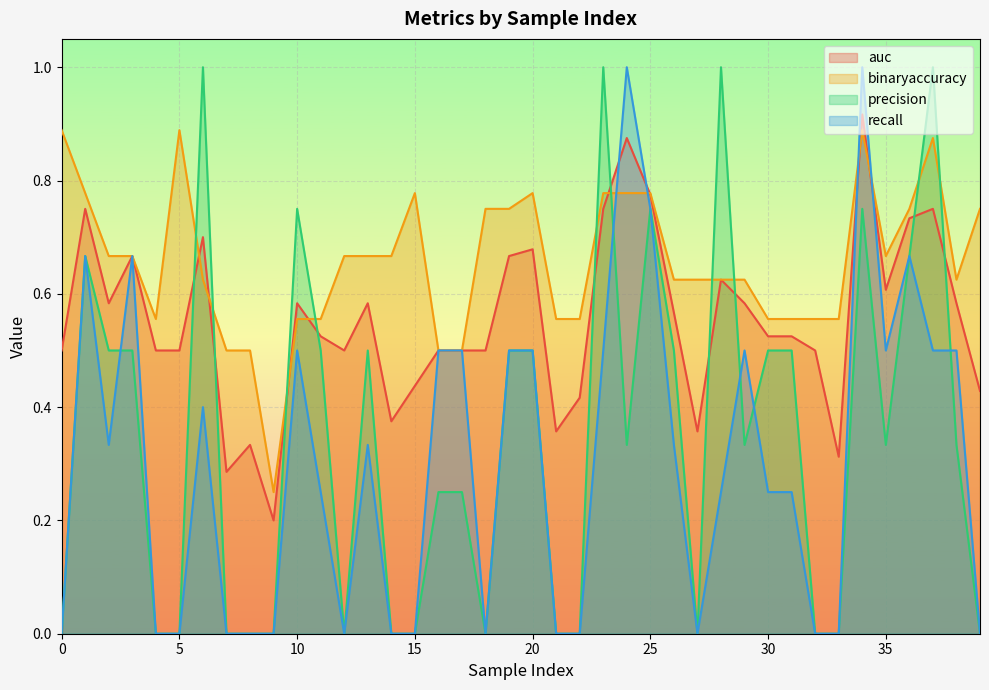

Reading left to right, extract all data points from this chart.

auc: 0.5	0.8	0.6	0.7	0.5	0.5	0.7	0.3	0.3	0.2	0.6	0.5	0.5	0.6	0.4	0.4	0.5	0.5	0.5	0.7	0.7	0.4	0.4	0.8	0.9	0.8	0.6	0.4	0.6	0.6	0.5	0.5	0.5	0.3	0.9	0.6	0.7	0.8	0.6	0.4
binaryaccuracy: 0.9	0.8	0.7	0.7	0.6	0.9	0.6	0.5	0.5	0.2	0.6	0.6	0.7	0.7	0.7	0.8	0.5	0.5	0.8	0.8	0.8	0.6	0.6	0.8	0.8	0.8	0.6	0.6	0.6	0.6	0.6	0.6	0.6	0.6	0.9	0.7	0.8	0.9	0.6	0.8
precision: 0.0	0.7	0.5	0.5	0.0	0.0	1.0	0.0	0.0	0.0	0.8	0.5	0.0	0.5	0.0	0.0	0.2	0.2	0.0	0.5	0.5	0.0	0.0	1.0	0.3	0.8	0.5	0.0	1.0	0.3	0.5	0.5	0.0	0.0	0.8	0.3	0.7	1.0	0.3	0.0
recall: 0.0	0.7	0.3	0.7	0.0	0.0	0.4	0.0	0.0	0.0	0.5	0.2	0.0	0.3	0.0	0.0	0.5	0.5	0.0	0.5	0.5	0.0	0.0	0.5	1.0	0.8	0.3	0.0	0.2	0.5	0.2	0.2	0.0	0.0	1.0	0.5	0.7	0.5	0.5	0.0